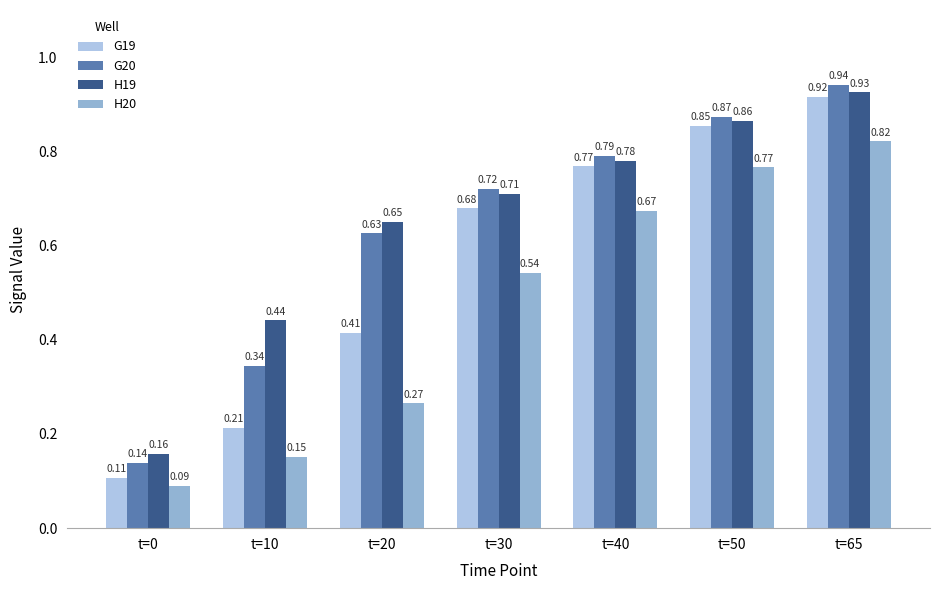

The G19 series shows 0.9 at t=50. True or false?

True